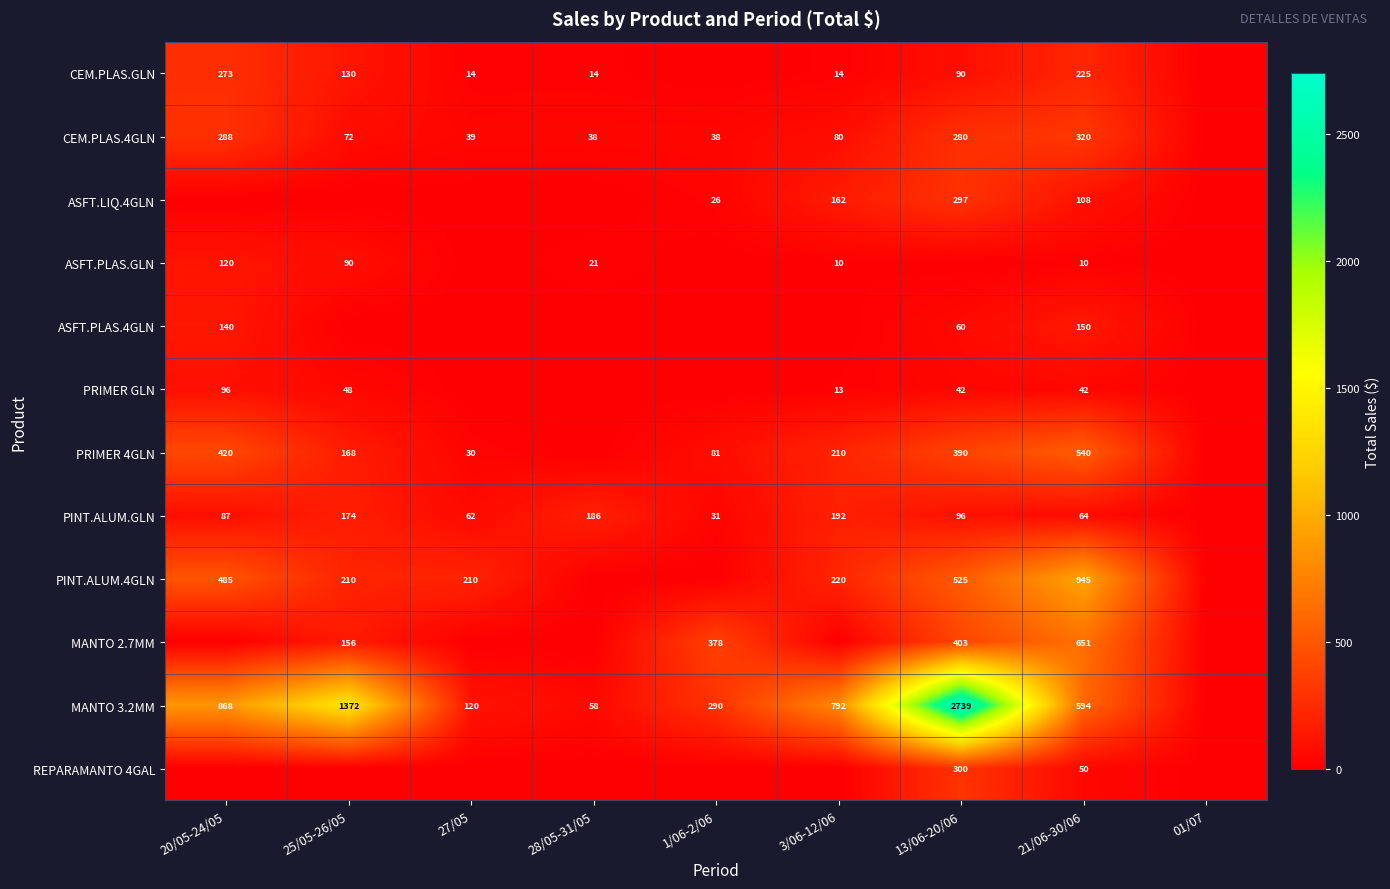

Is the value of PRIMER 4GLN at 20/05-24/05 greater than the value of PINT.ALUM.GLN at 3/06-12/06?

Yes